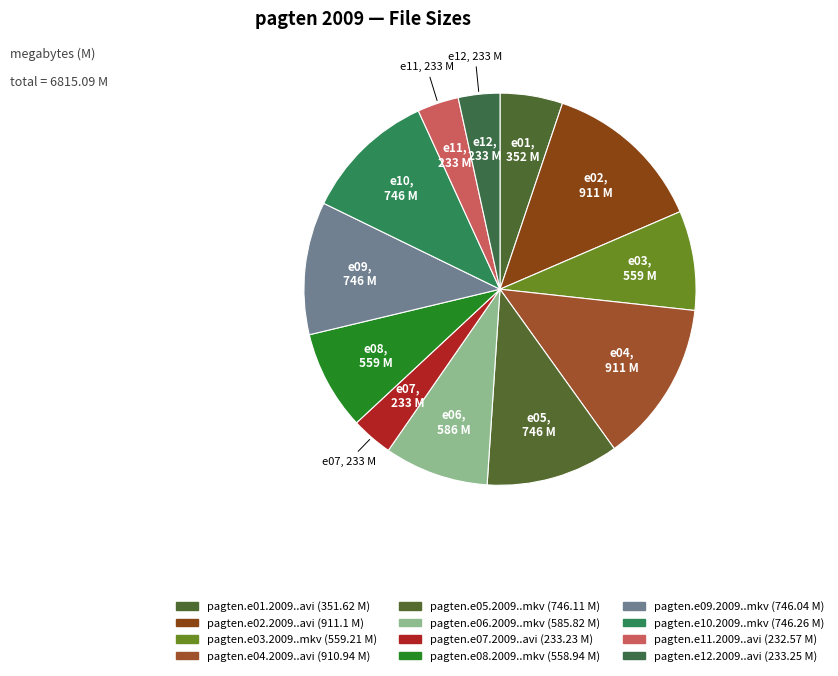

To the nearest percent, what percentage of the pie is pagten.e06.2009..mkv?

9%